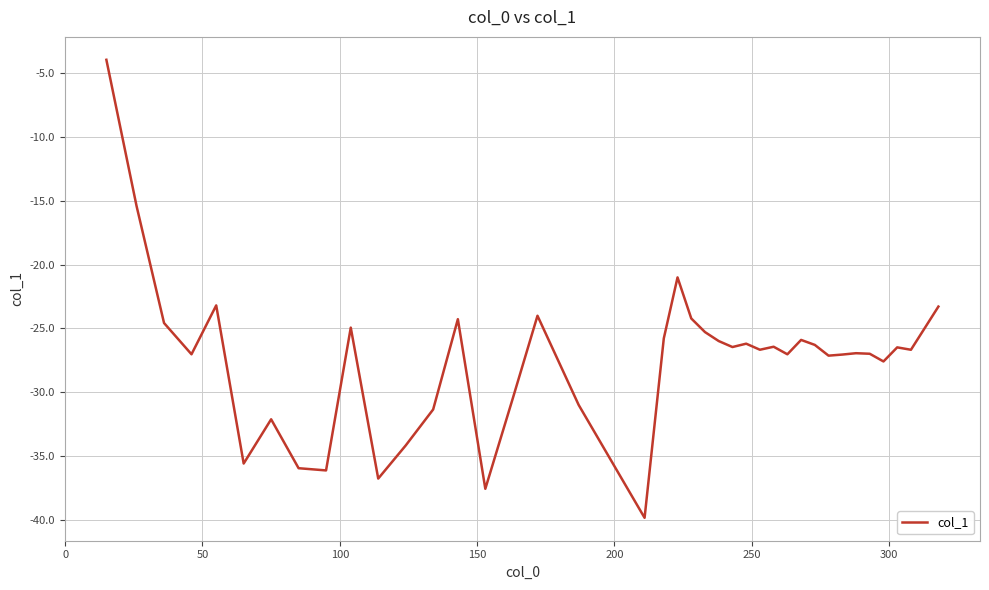

What is the smallest value displayed?

-39.8